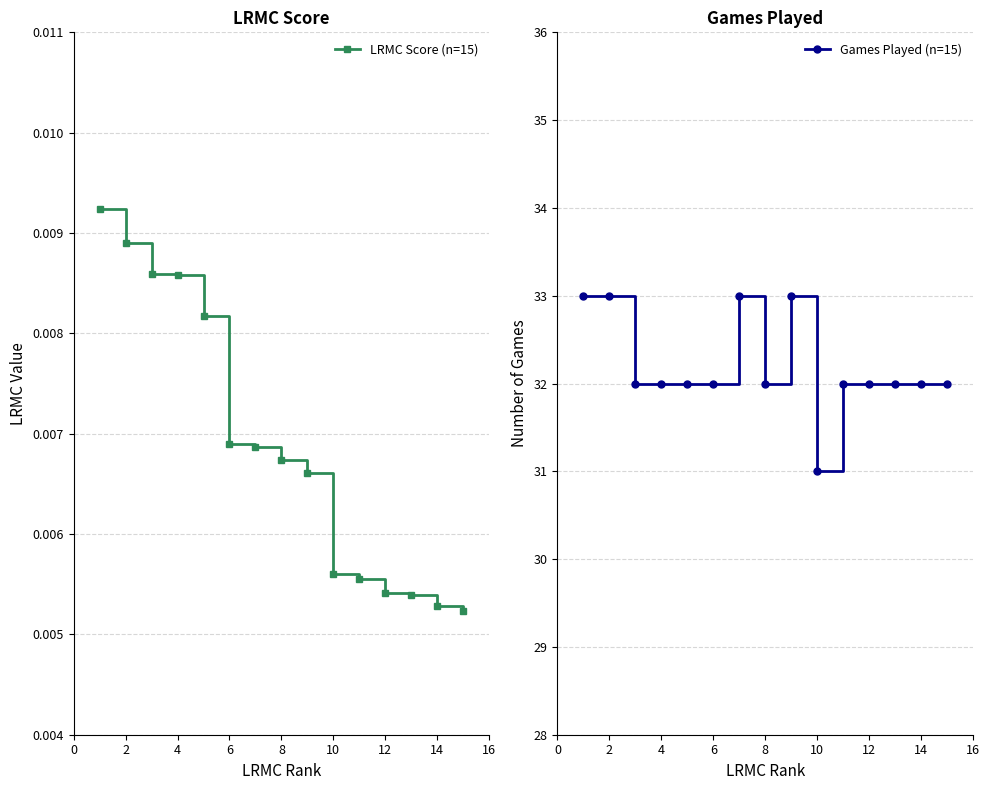

Count the LRMC Score (n=15) values in the range 0 to 1.

15